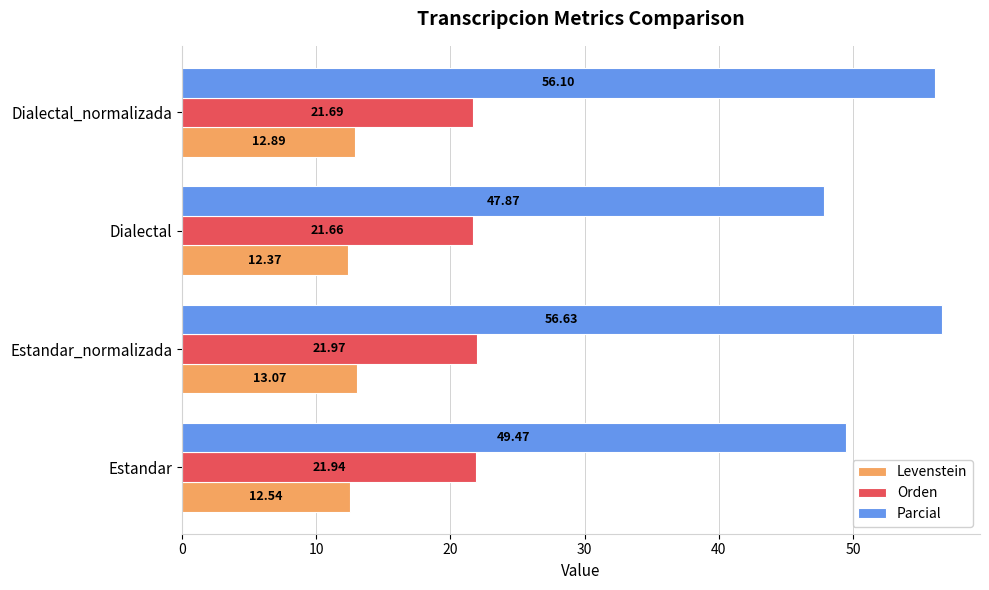

What is the difference between the maximum and second lowest values in the Levenstein series?

0.5